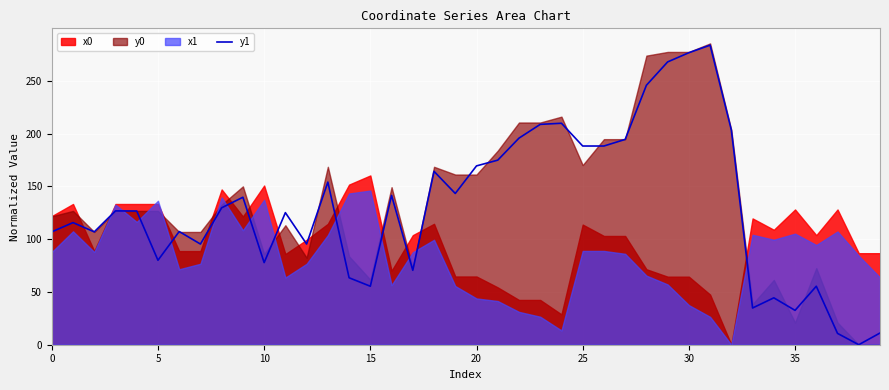

The y1 series shows 459.5 at 30. True or false?

False